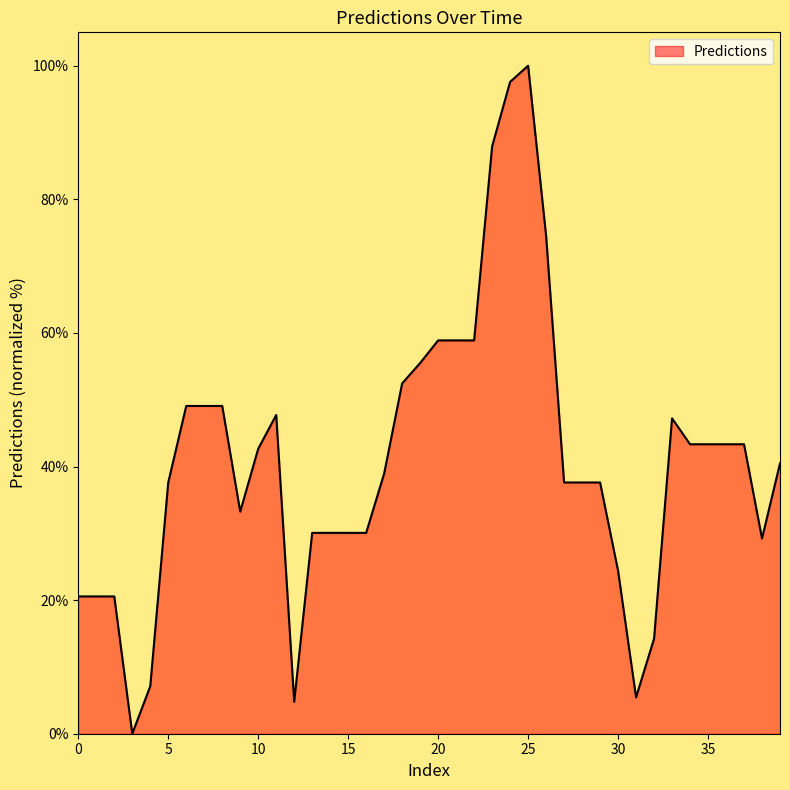

What is the difference between the maximum and minimum values?

100.0